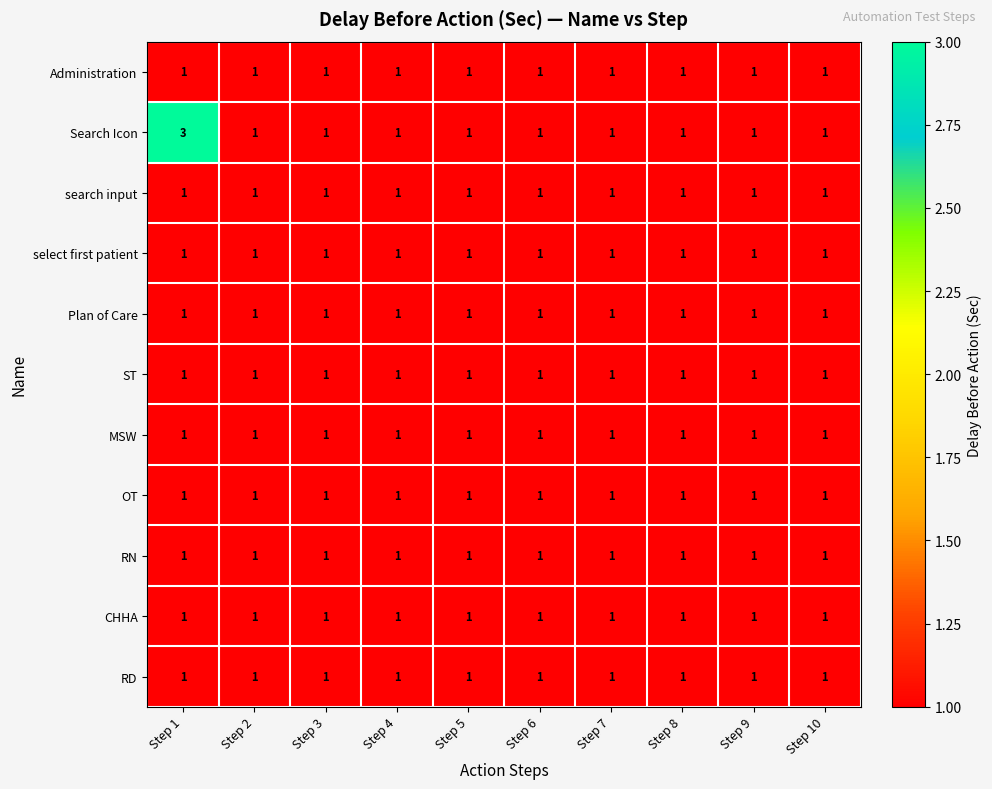

Between Step 1 and Step 2, which series saw the biggest shift?

Search Icon